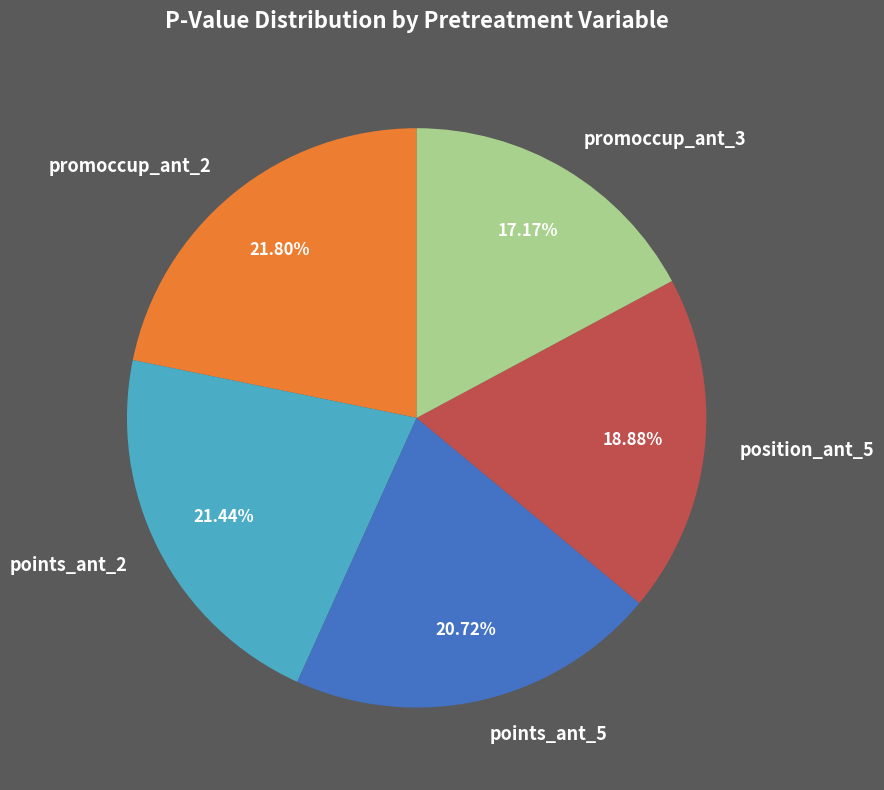

Count the number of slices in the pie.

5